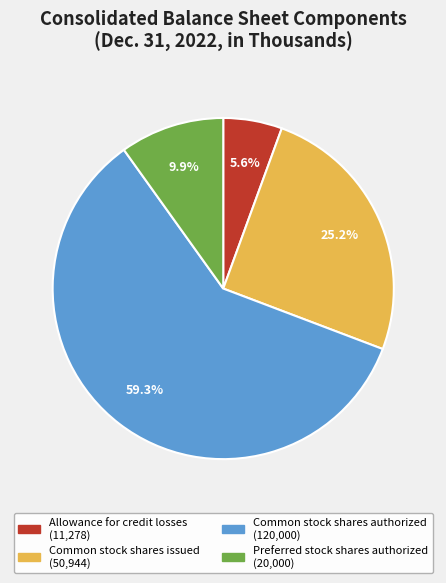

How many slices are in this pie chart?

4